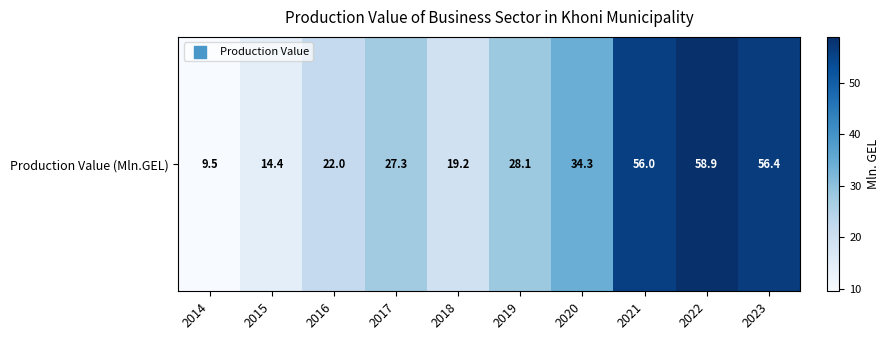

List the labels in order of value, smallest first.

2014, 2015, 2018, 2016, 2017, 2019, 2020, 2021, 2023, 2022